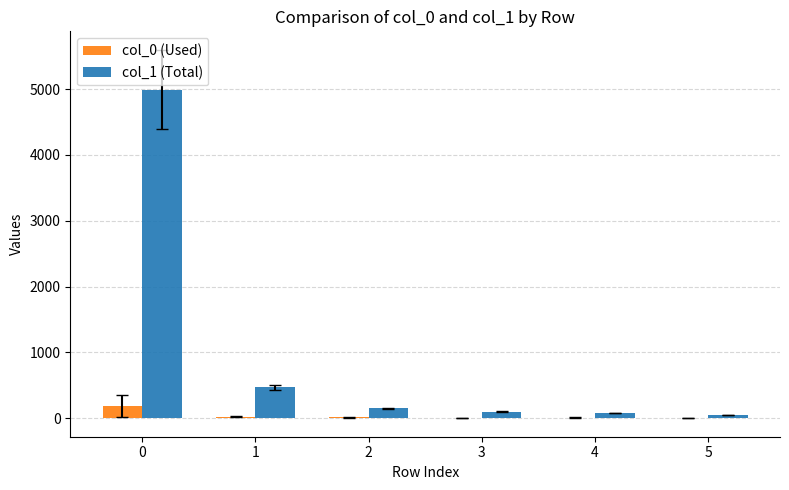

True or false: col_1 (Total) has a value of 4992 at 0.

True